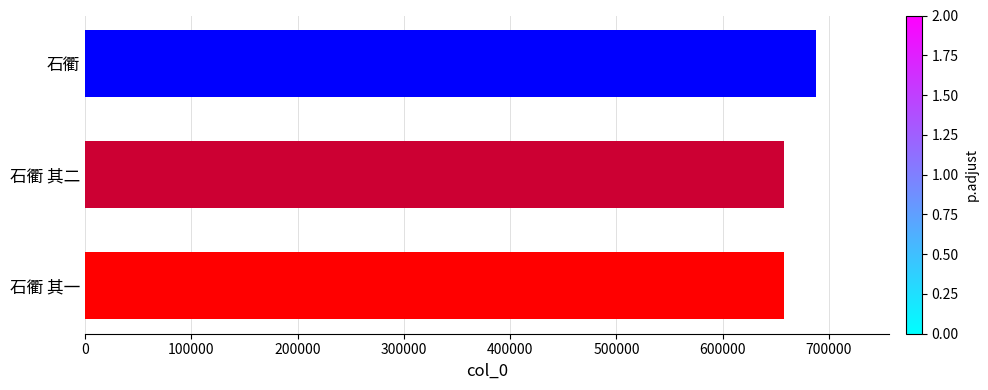

What is the sum of all values?

2002605